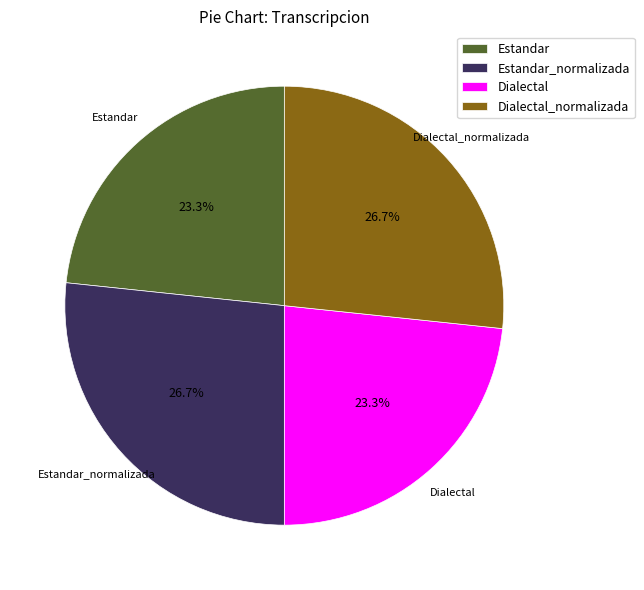

Combined, do Estandar_normalizada and Dialectal_normalizada account for over 50%?

Yes